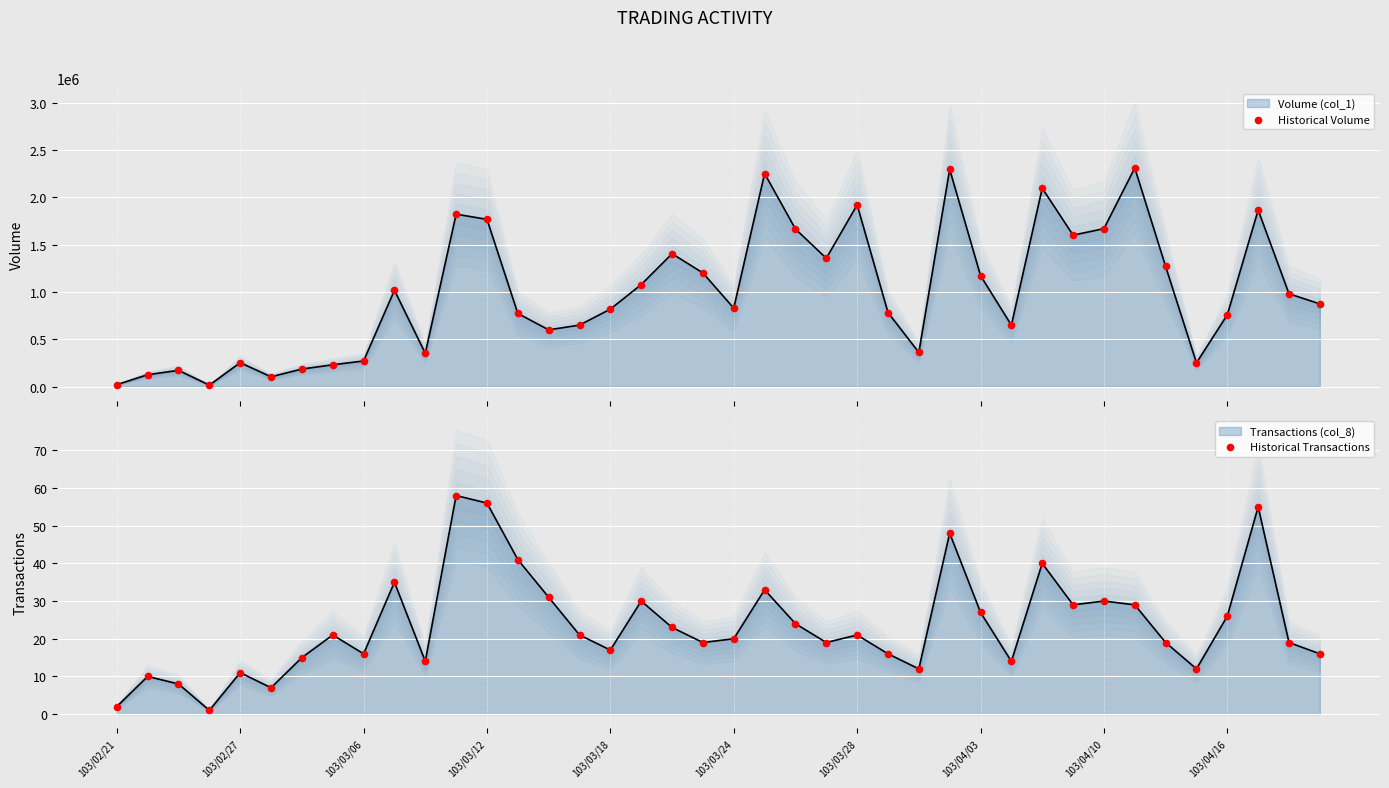

Which series has the largest total across all categories?

Historical Volume